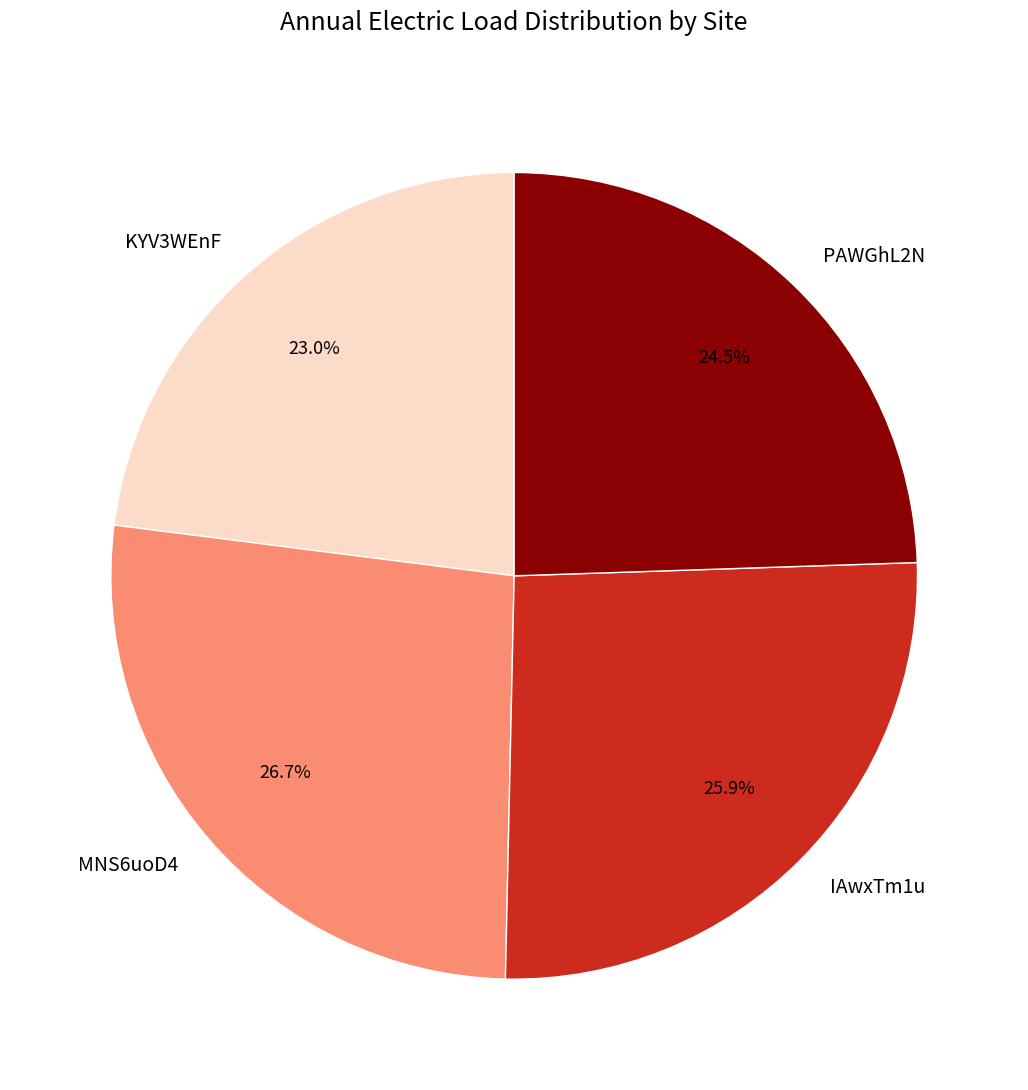

What is the ratio of the value at PAWGhL2N to the value at IAwxTm1u?

0.9